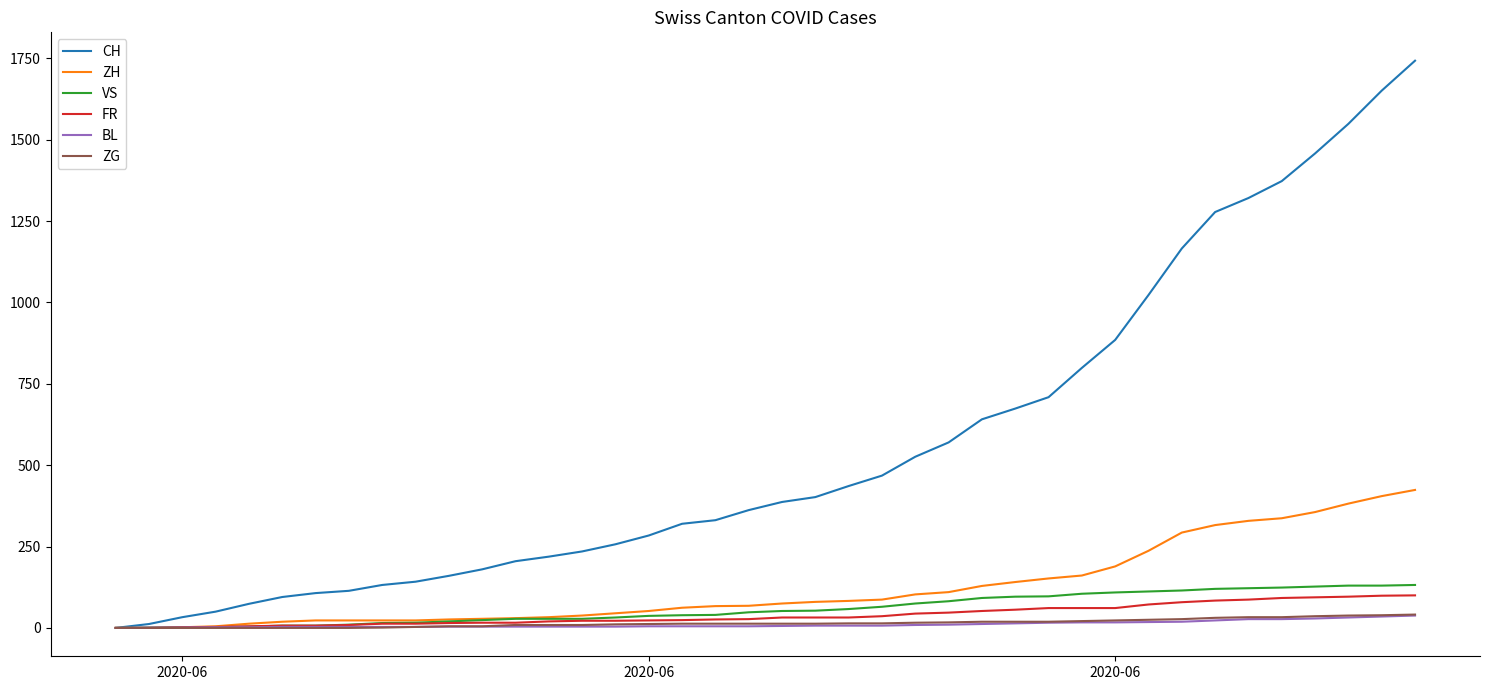

Which series has the widest spread of values?

CH